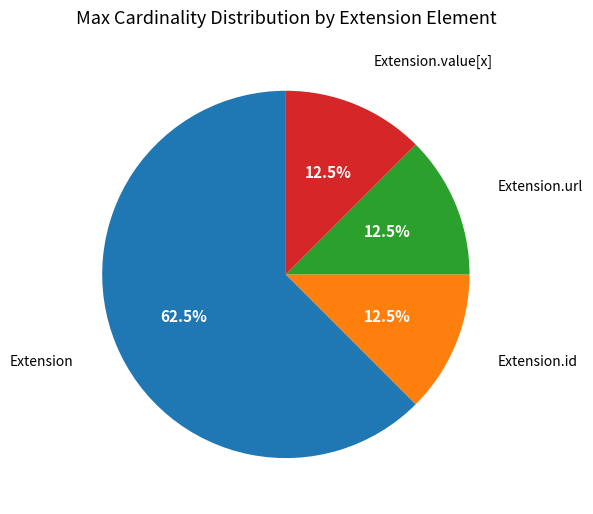

How many segments does this pie chart have?

4